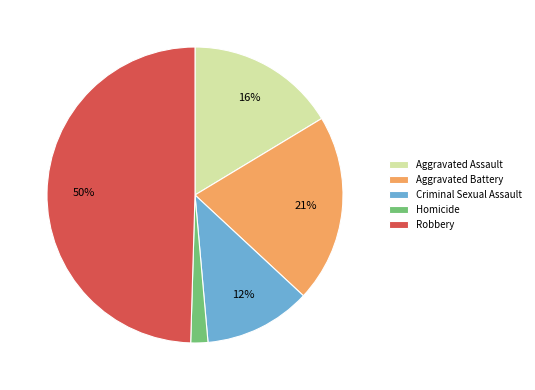

Is it true that Aggravated Battery is 9% of the pie?

False